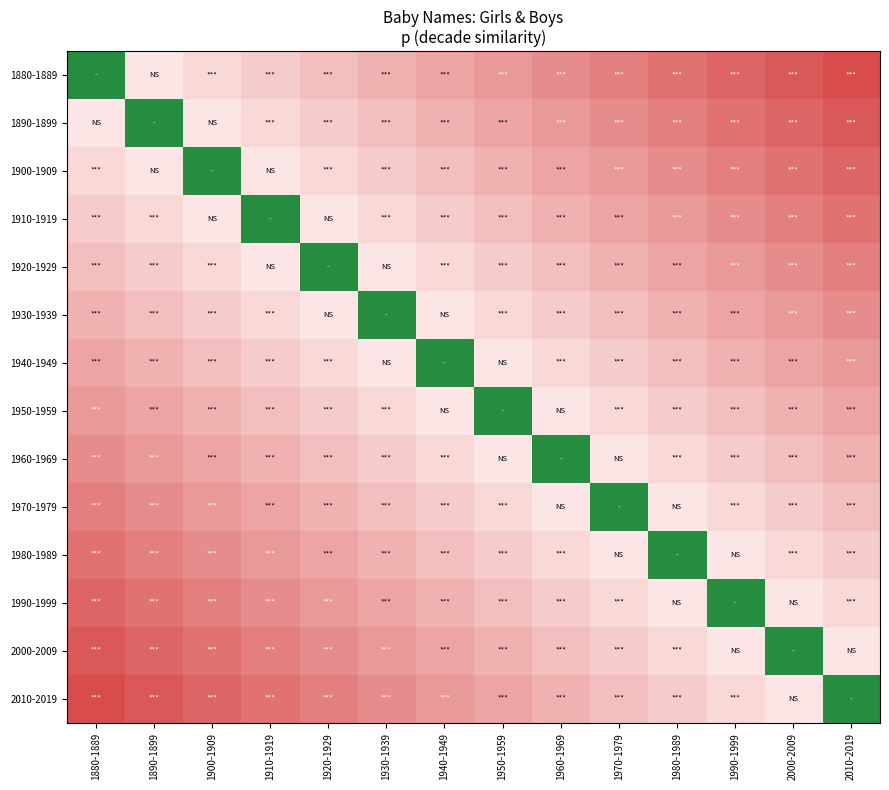

At which category is the sum across all series the highest?

1940-1949